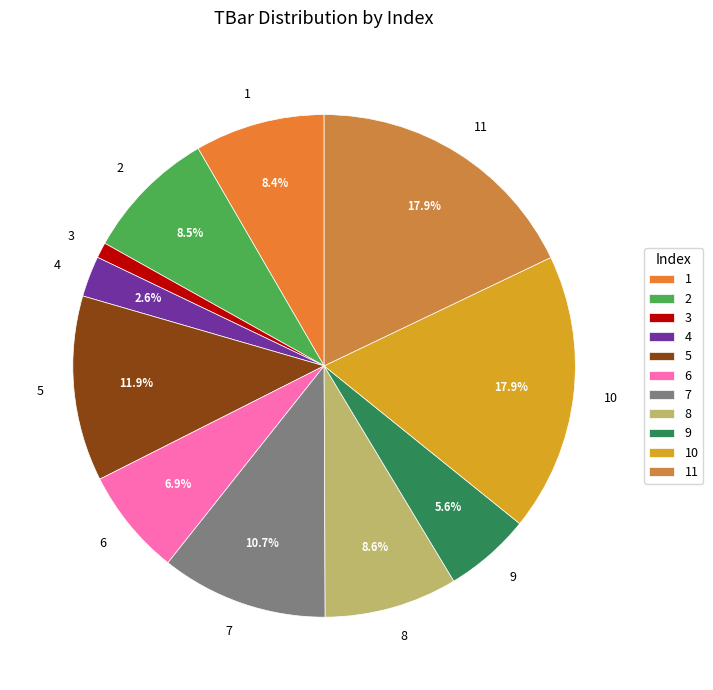

Which slice is the smallest?

3